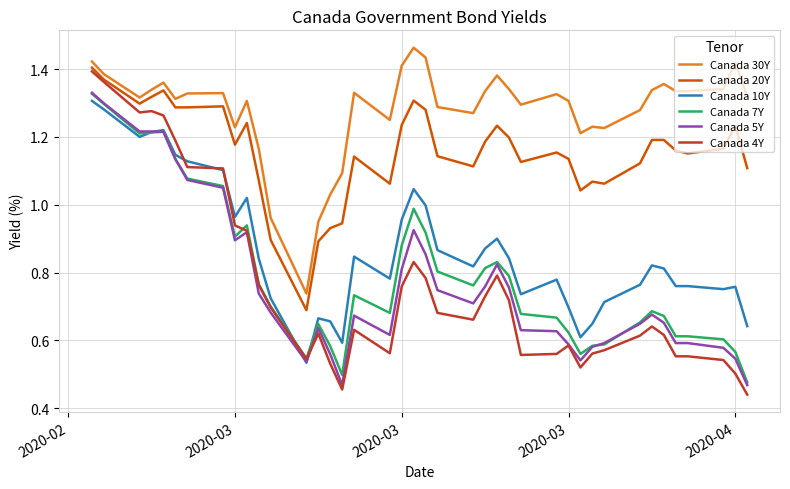

Which series has the largest total across all categories?

Canada 30Y